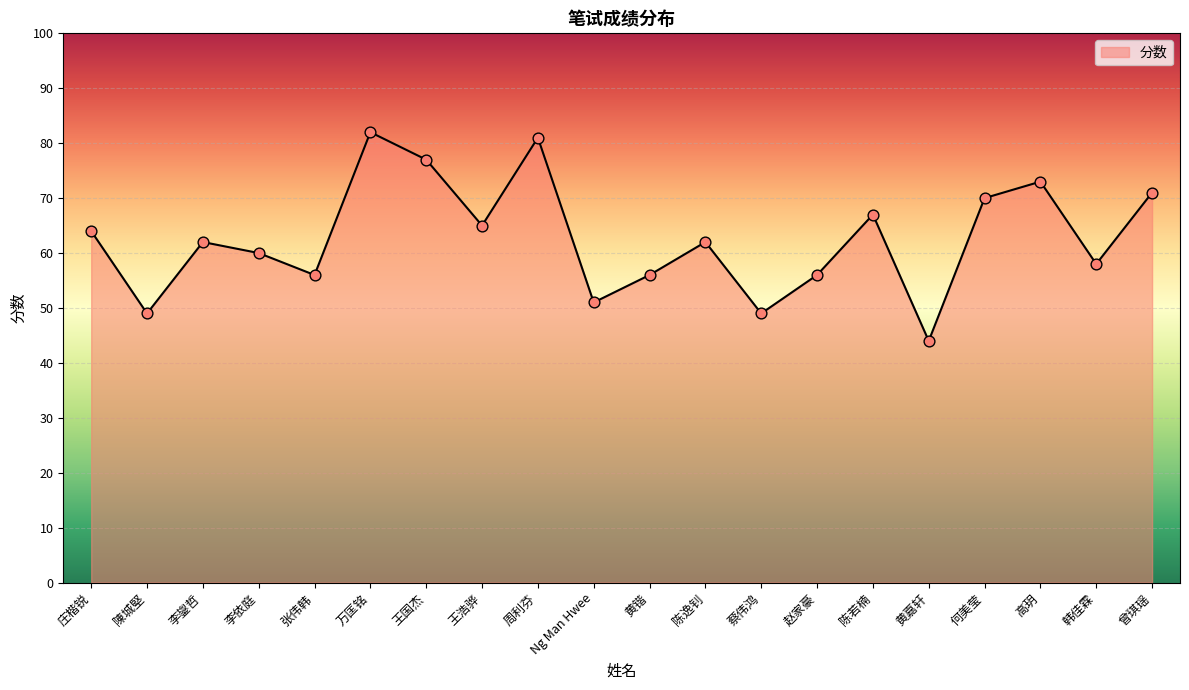

What is the change in value from 张伟韩 to 陈逸钊?

+6